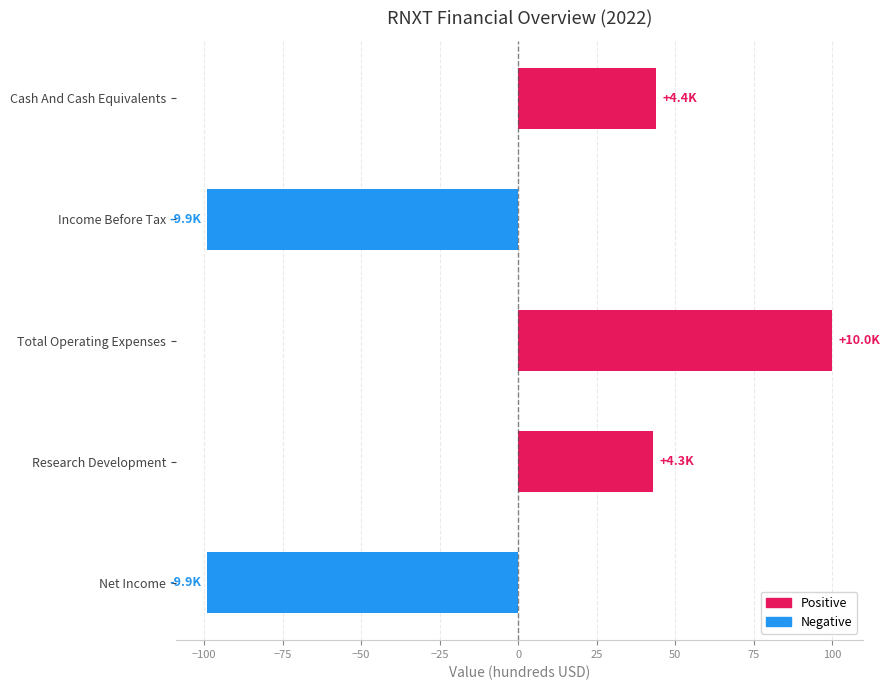

Which has a higher value, Research Development or Total Operating Expenses?

Total Operating Expenses